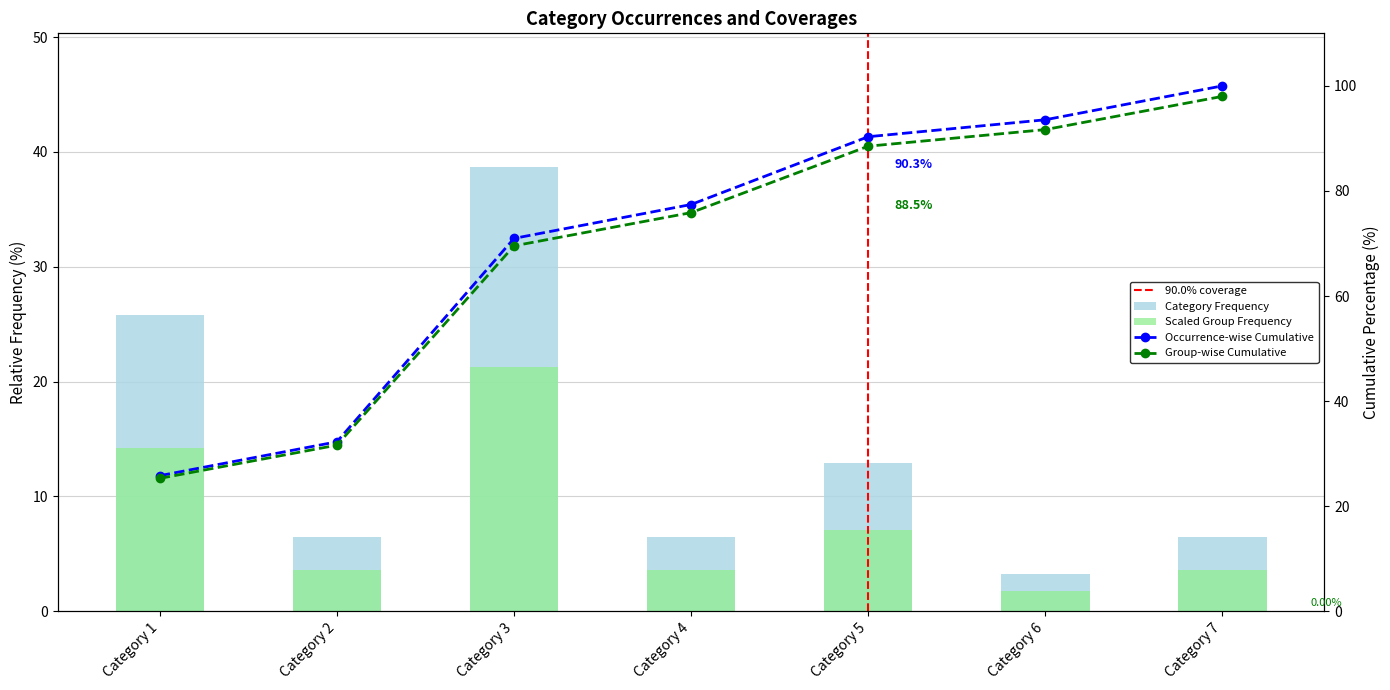

What is the difference between the maximum and minimum values?

35.5